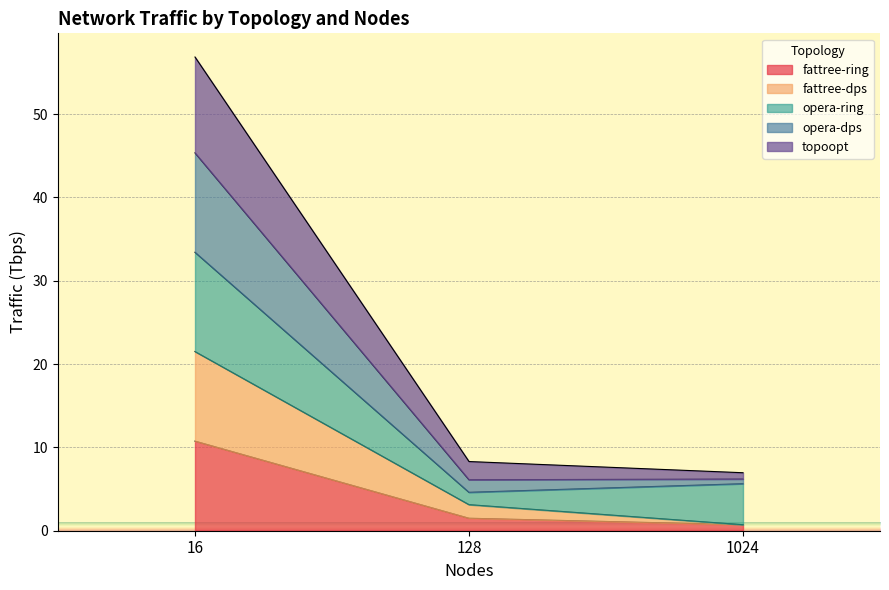

Rank the categories by fattree-dps value from highest to lowest.

16, 128, 1024